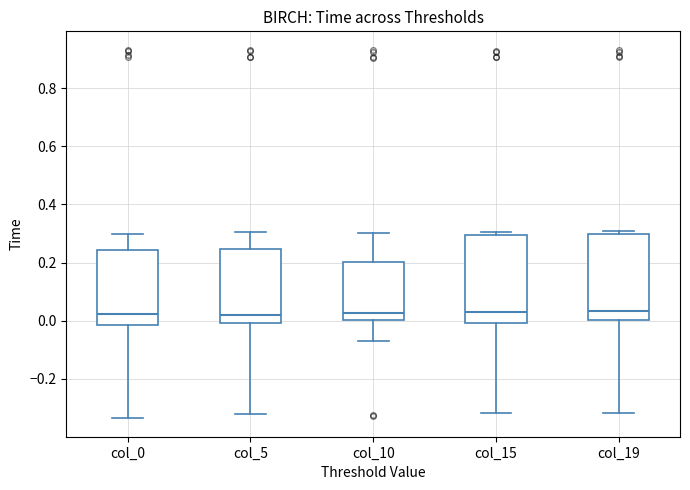

Reading left to right, transcribe this box plot: for each box, give where its median line is, the range the box spans, and where its two whiskers end, as read against the y-axis. The values are not printed on the chart, so give them approximately, as read against the axis.

col_0: median 0.02, box -0.02 to 0.24, whiskers -0.34 to 0.30
col_5: median 0.02, box 0.00 to 0.24, whiskers -0.32 to 0.30
col_10: median 0.02, box 0.00 to 0.20, whiskers -0.06 to 0.30
col_15: median 0.04, box 0.00 to 0.30, whiskers -0.32 to 0.30 (just above the box's upper edge)
col_19: median 0.04, box 0.00 to 0.30, whiskers -0.32 to 0.30 (just above the box's upper edge)